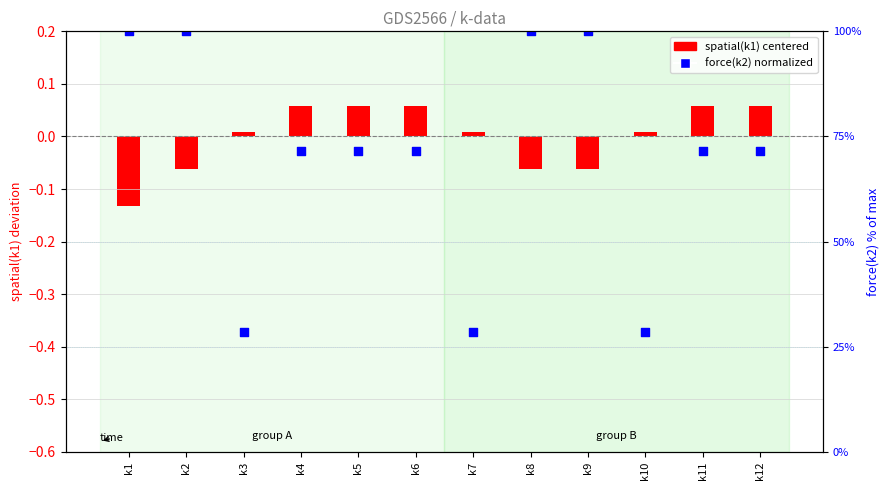

Which series has the largest total across all categories?

force(k2) normalized